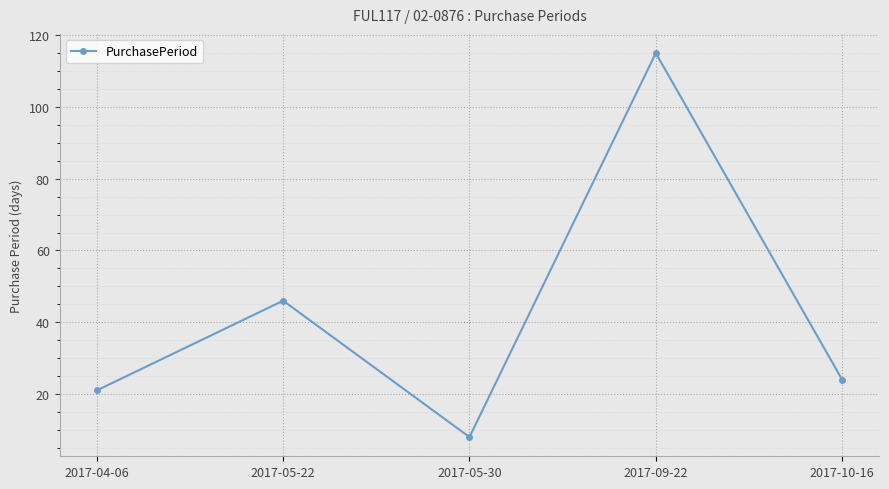

Where is the first local minimum?

2017-05-30